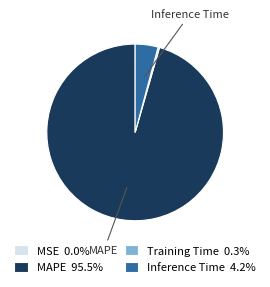

Is there a majority slice in this chart?

Yes